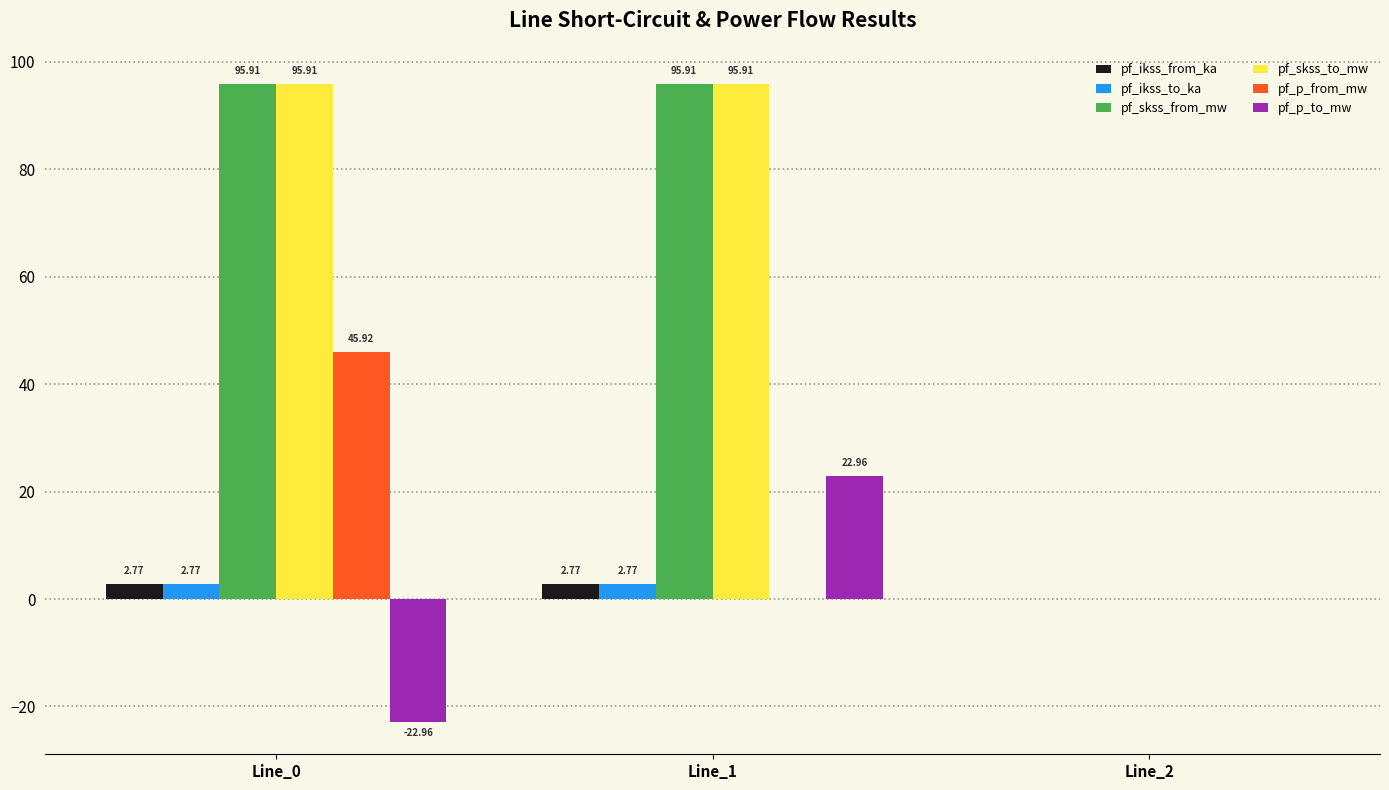

Is the value of pf_skss_to_mw at Line_1 greater than the value of pf_p_from_mw at Line_2?

Yes